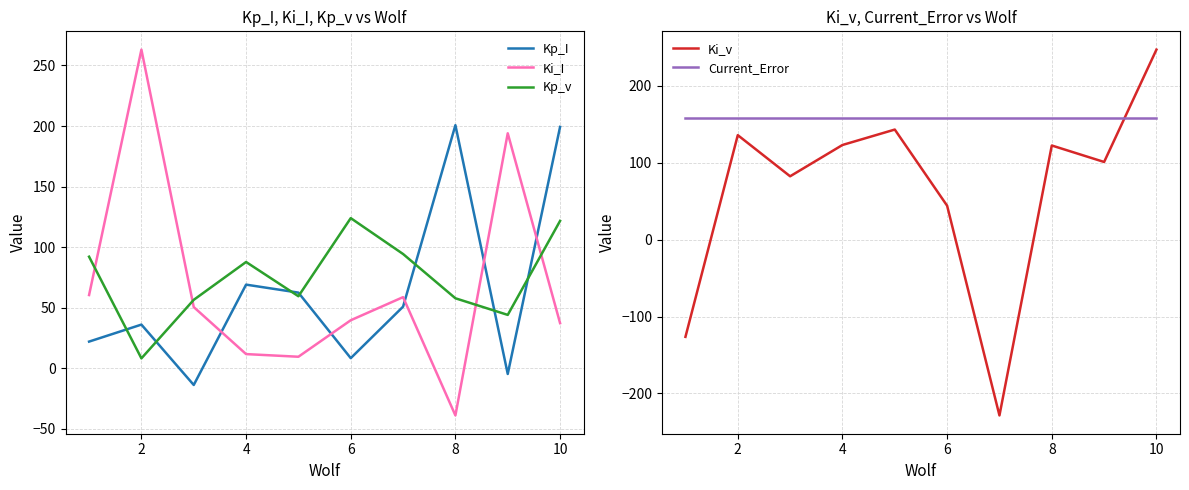

What is the sum of all Ki_v values?

644.6